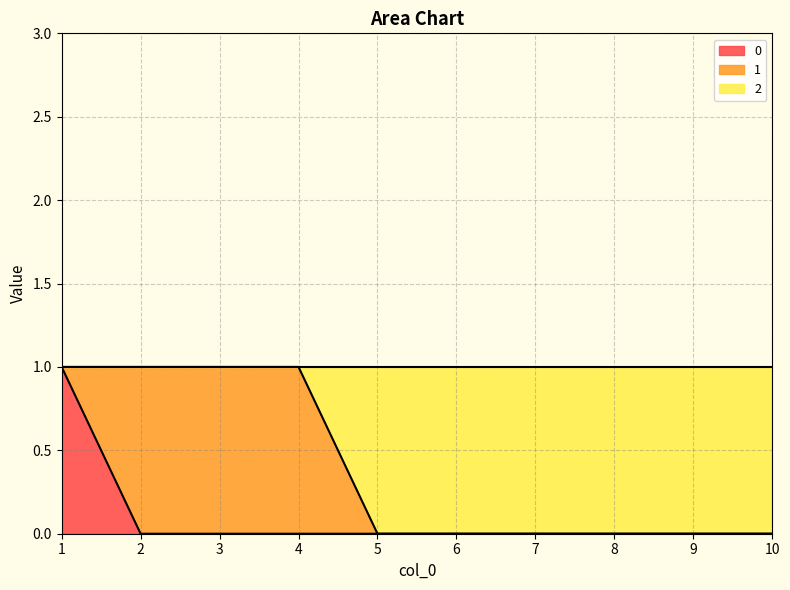

True or false: 0 has a value of 0 at 9.

True